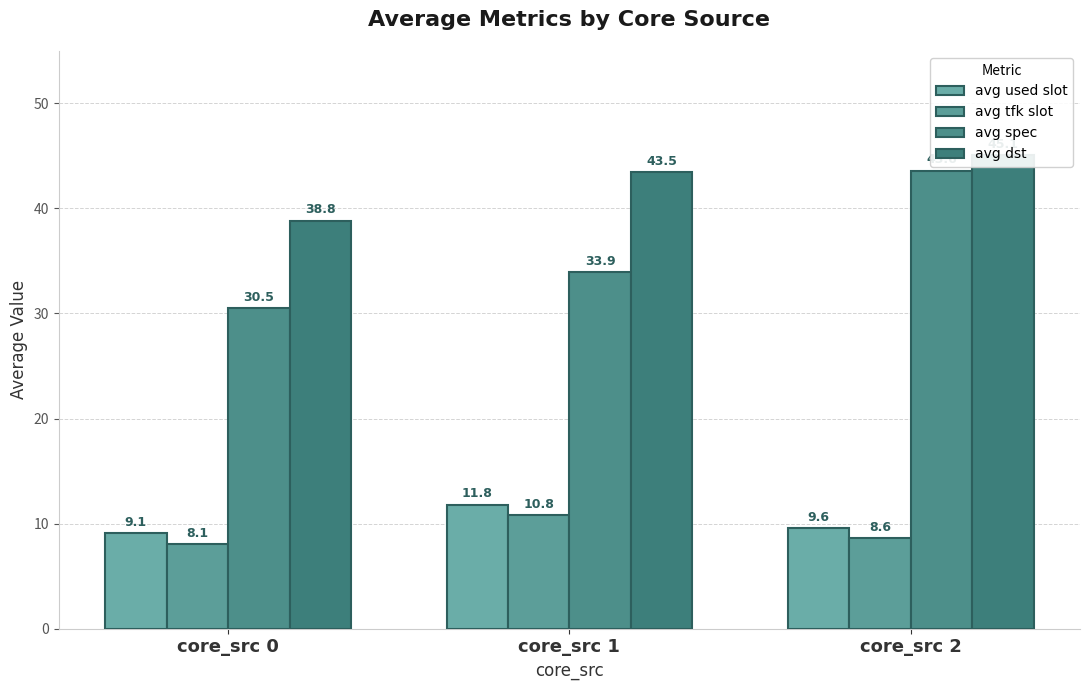

Reading right to left, extract all data points from this chart.

avg used slot: 9.6	11.8	9.1
avg tfk slot: 8.6	10.8	8.1
avg spec: 43.6	33.9	30.5
avg dst: 45.1	43.5	38.8